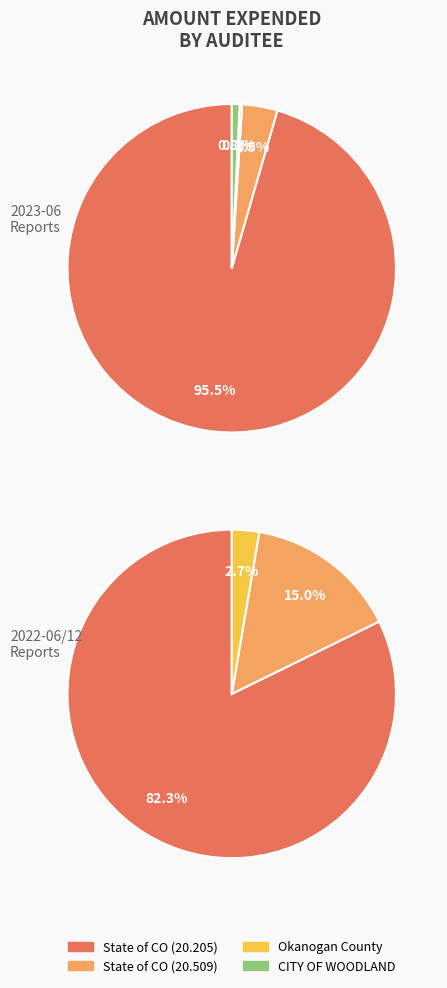

To the nearest percent, what is the combined percentage of State of Colorado (AWARD-5989) and Okanogan County (AWARD-0017)?

2%